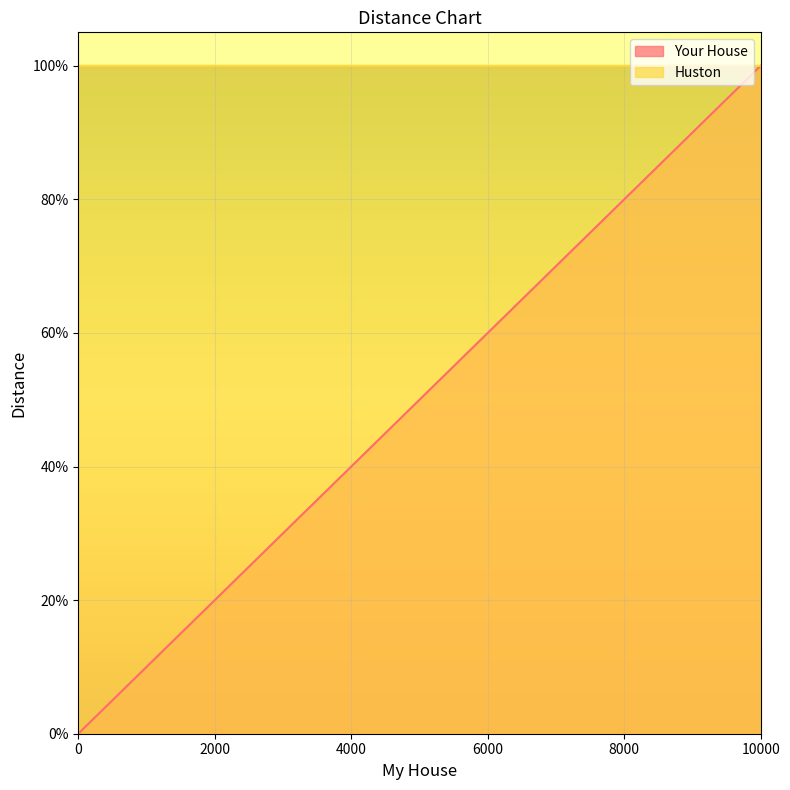

How many values in the Huston series are below 9999?

1